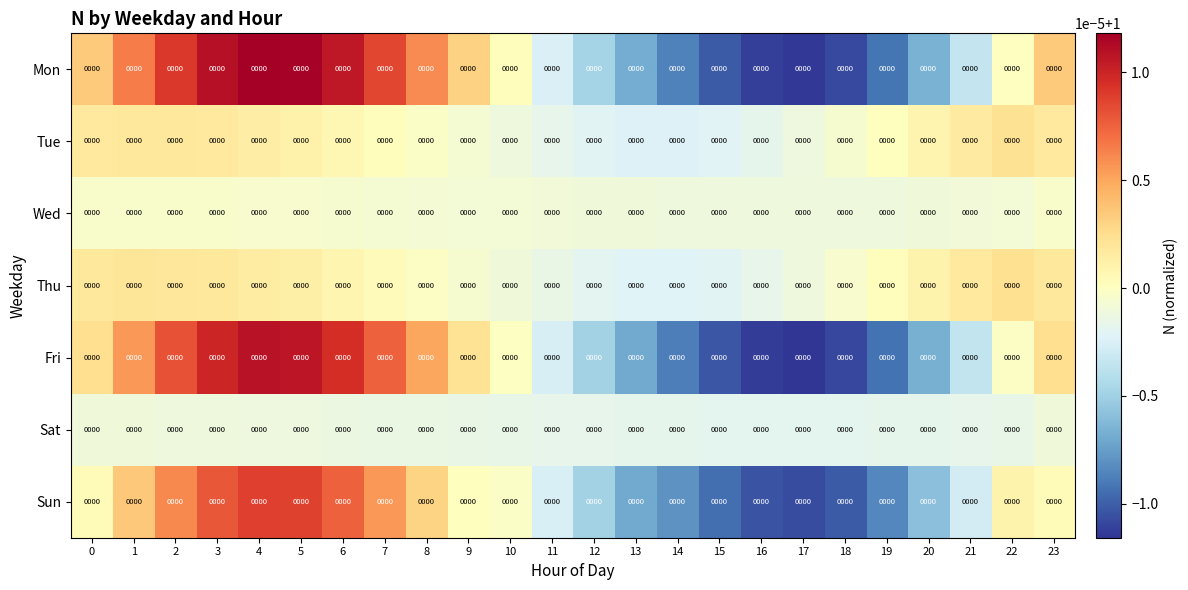

The value of Sat at 20 is 0.5. True or false?

False